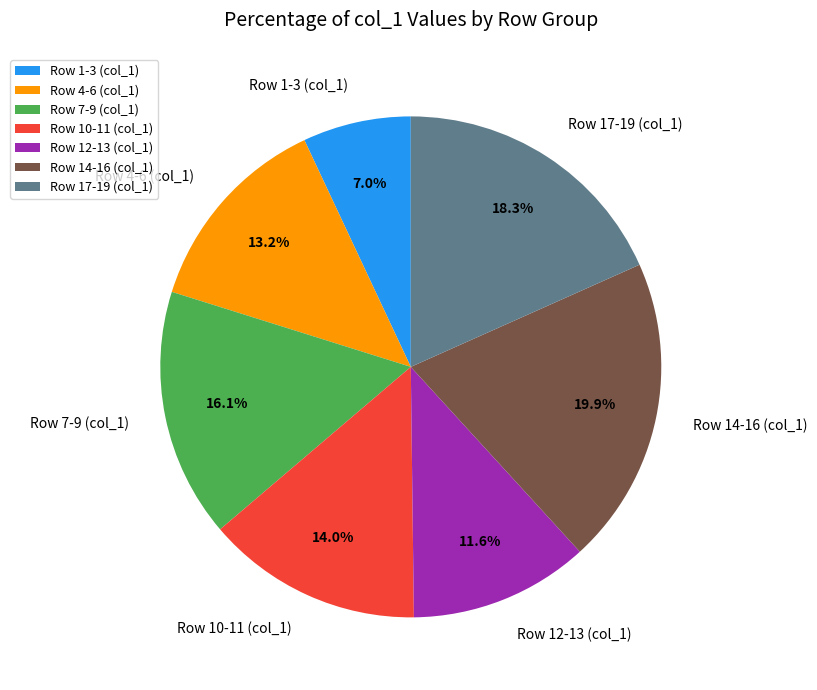

How much of the chart is everything except Row 7-9 (col_1)?

83.9%